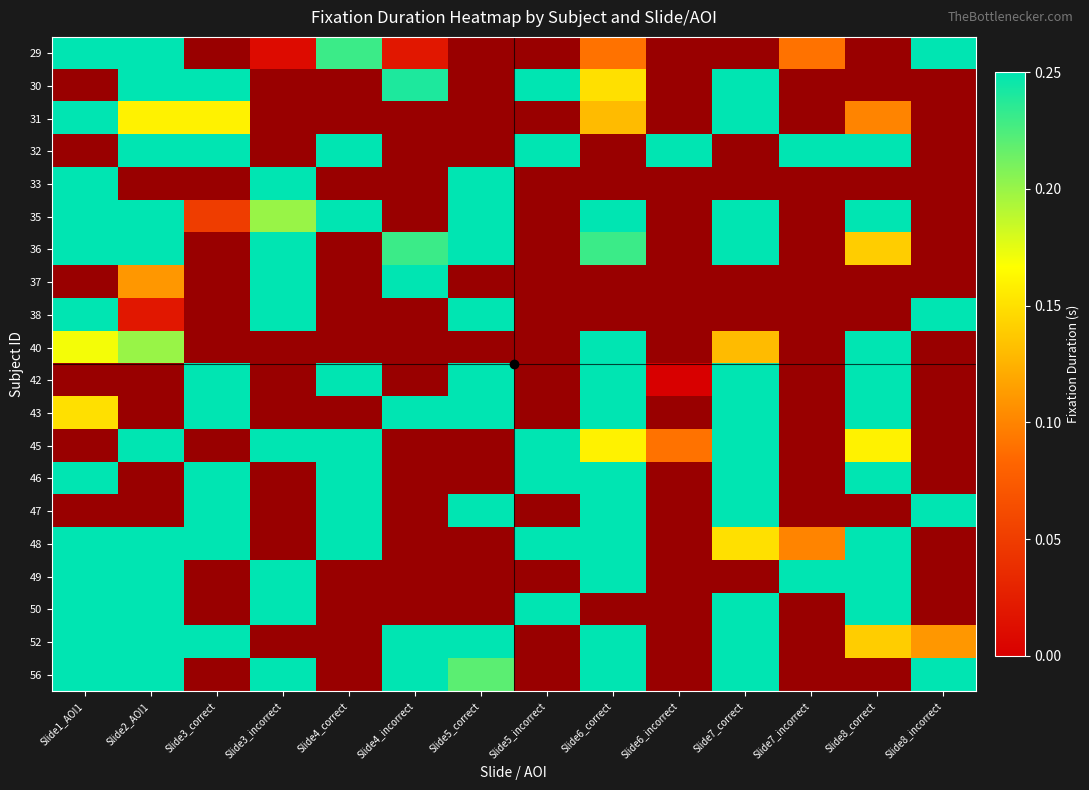

At Slide8_correct, list the series in order from smallest to largest.

29, 30, 33, 37, 38, 47, 56, 31, 36, 52, 45, 32, 35, 40, 42, 43, 46, 48, 49, 50